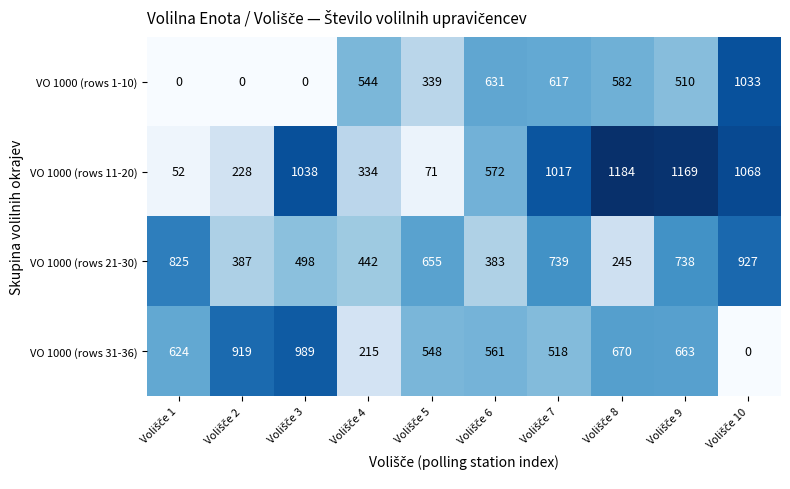

At how many categories does at least one series exceed 531?

10